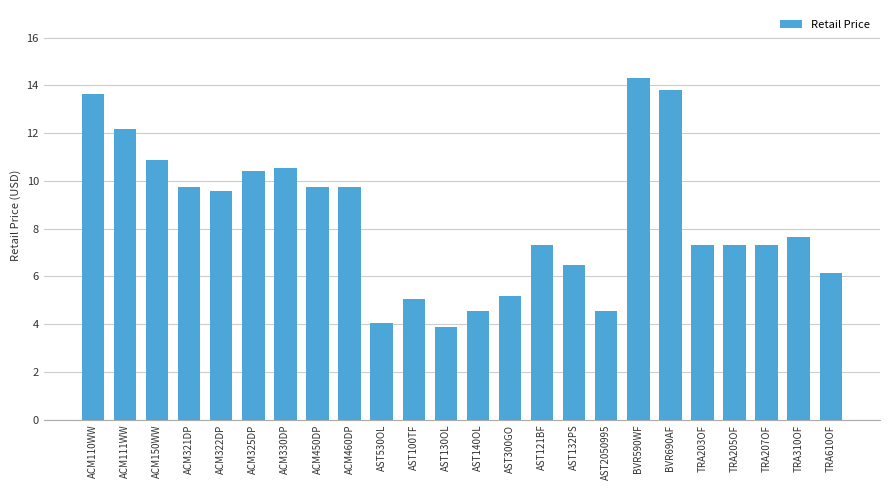

What is the average value?

8.4